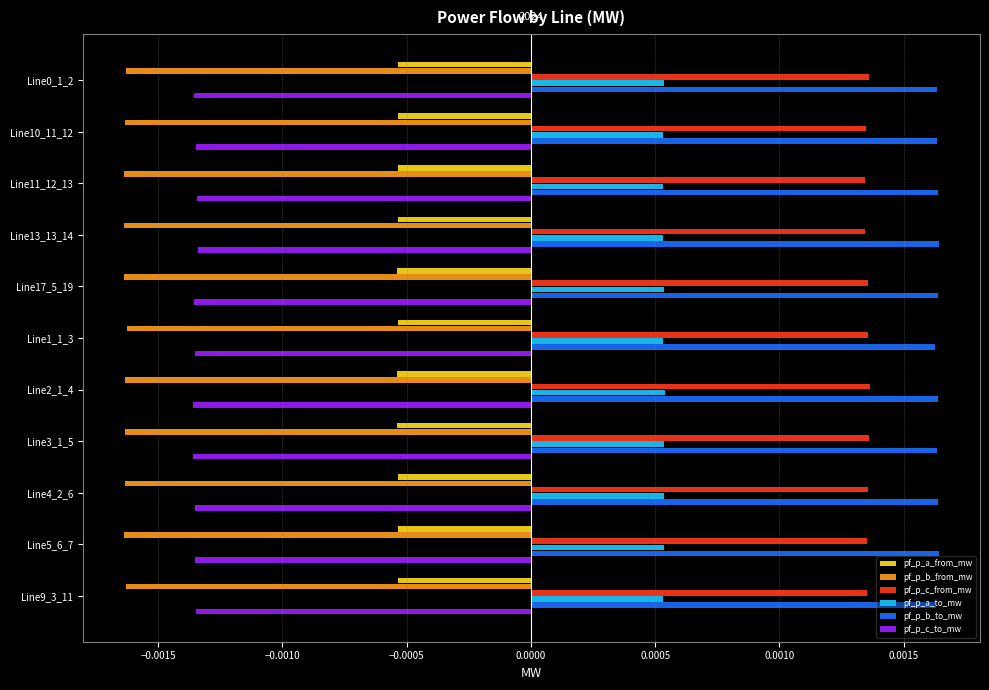

Which series has the largest total across all categories?

pf_p_b_to_mw